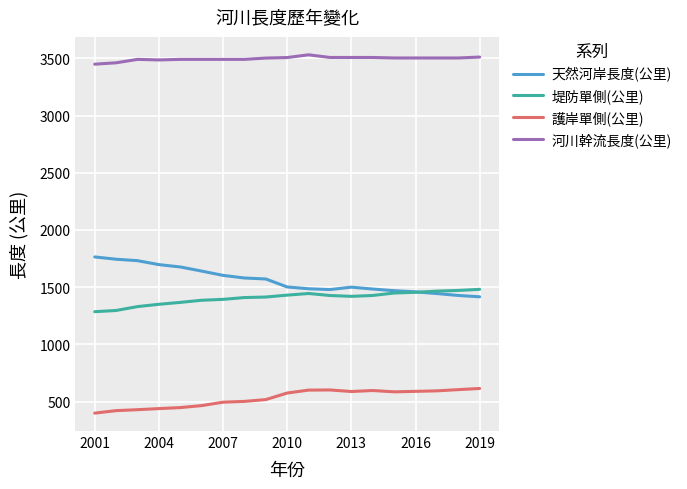

True or false: 護岸單側(公里) and 河川幹流長度(公里) cross at least once.

False